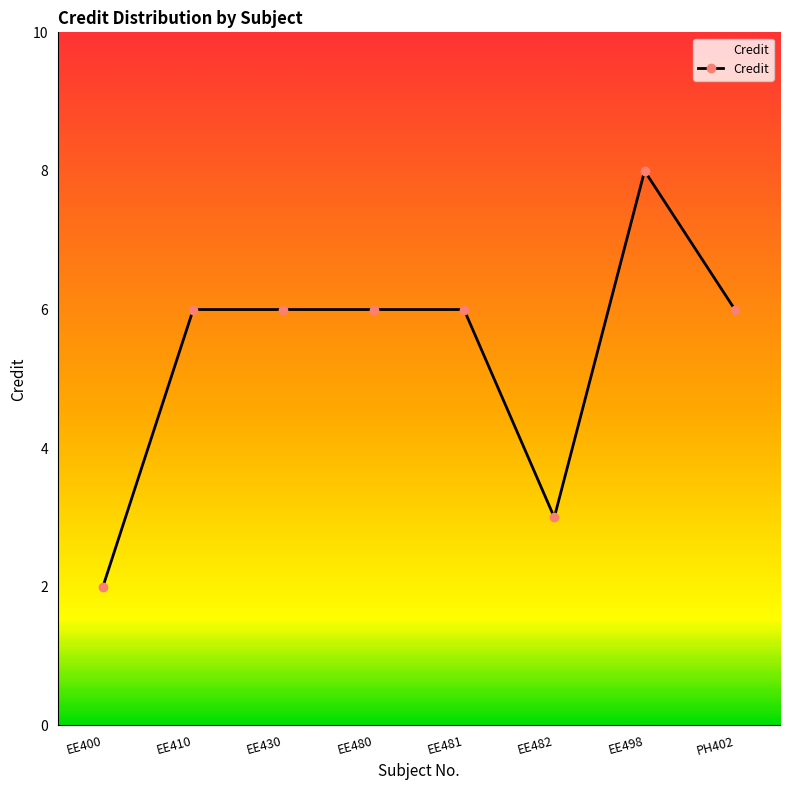

What is the approximate value at EE410?

6